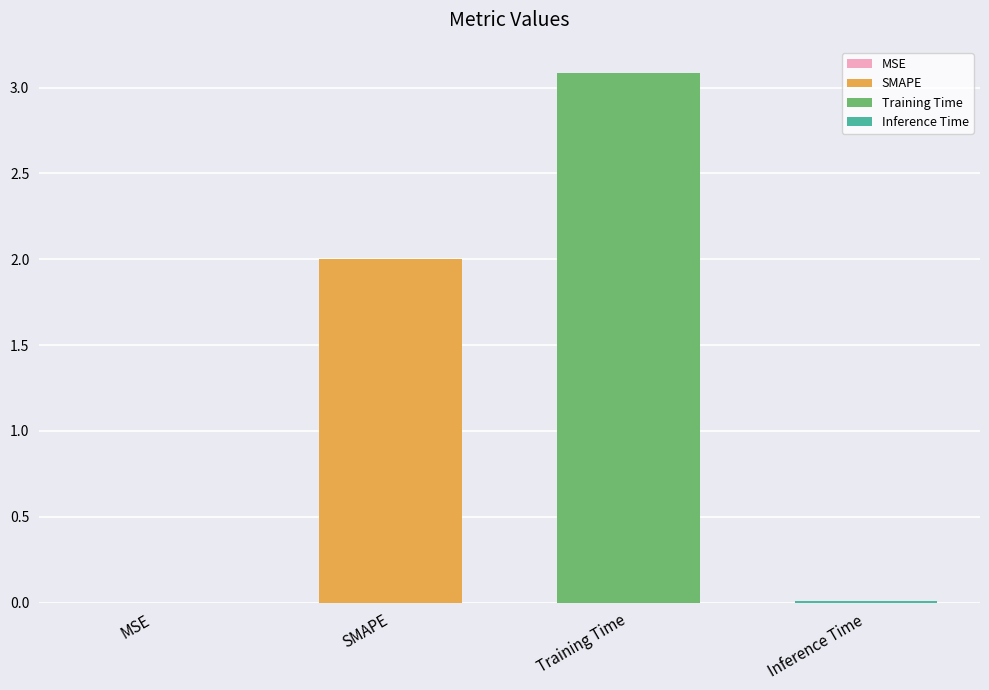

How many data points are less than 2?

2